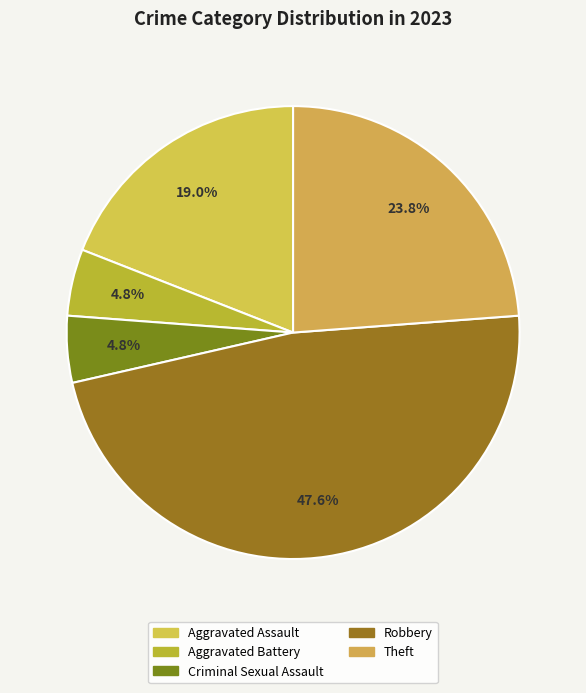

Is it true that Robbery is 41% of the pie?

False